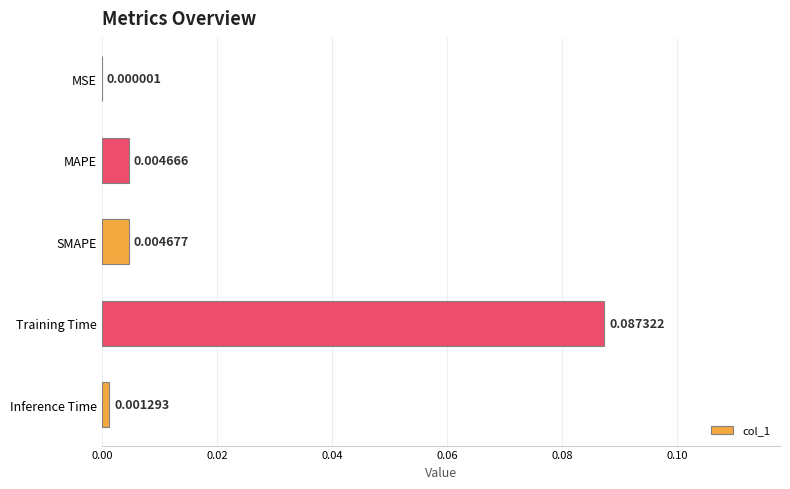

At which category does the chart reach its peak across all series?

Training Time